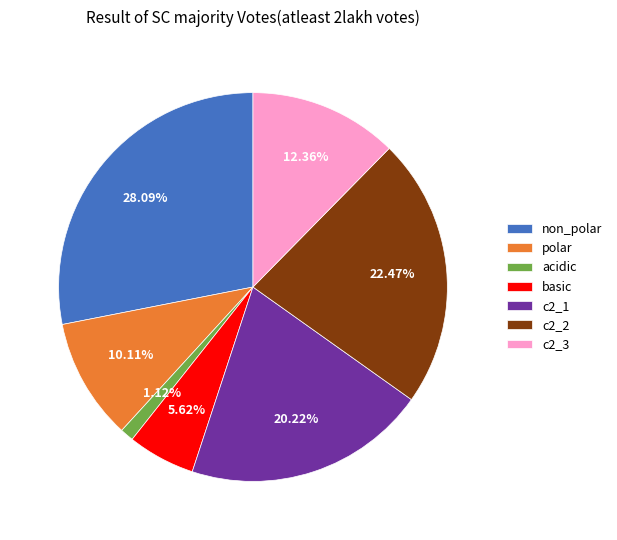

Count the number of slices in the pie.

7